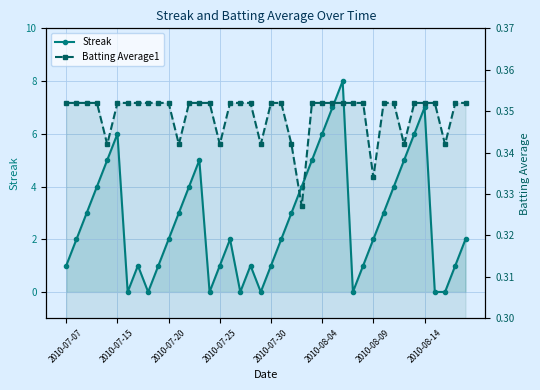

How many intersections are there between Batting Average1 and Streak?

14